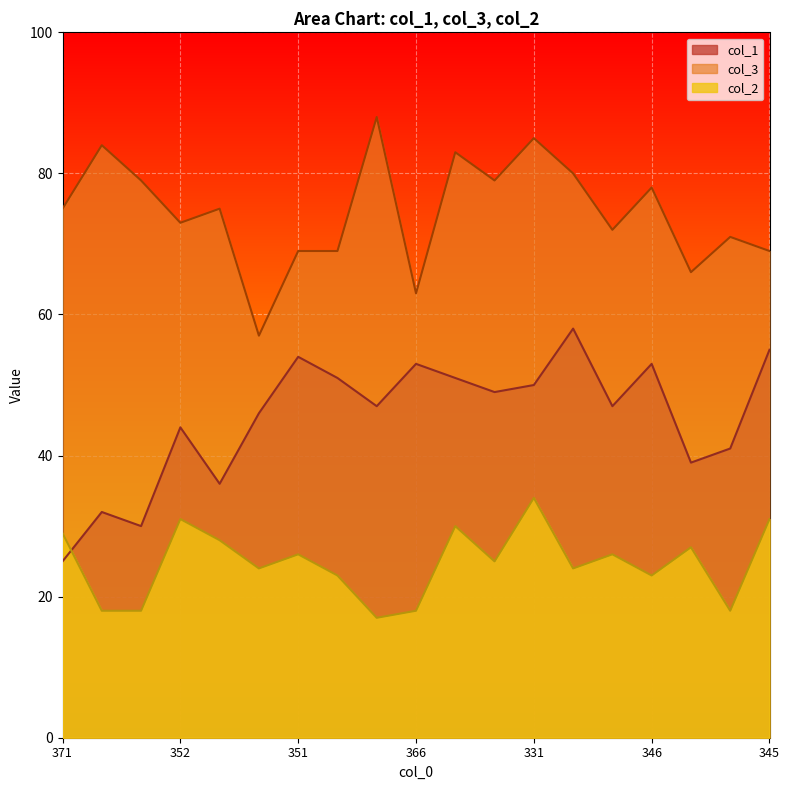

True or false: col_3 has a value of 75 at 371.

True